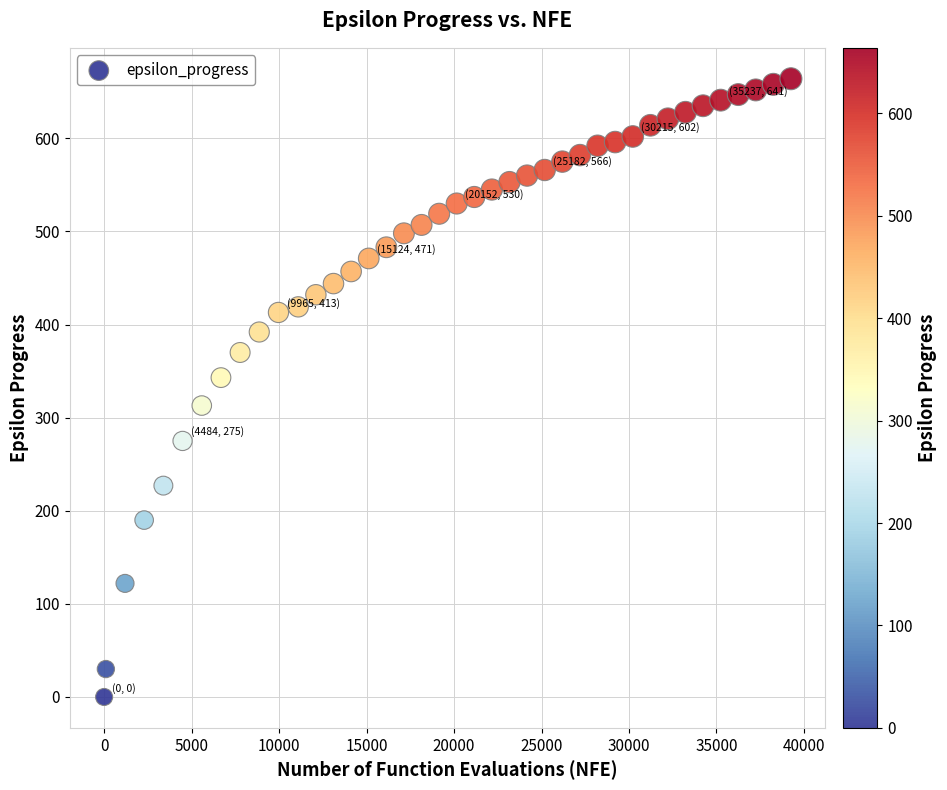

What Y value in the scatter plot is closest to 332?

343